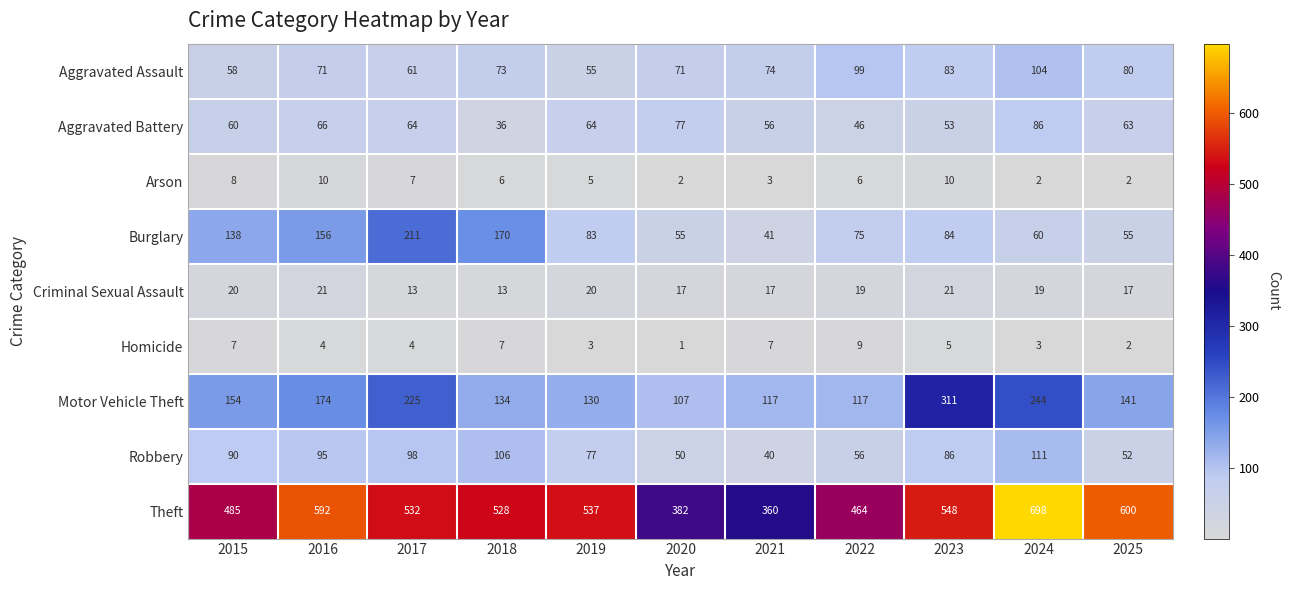

Where does the Arson series first go above 6?

2015